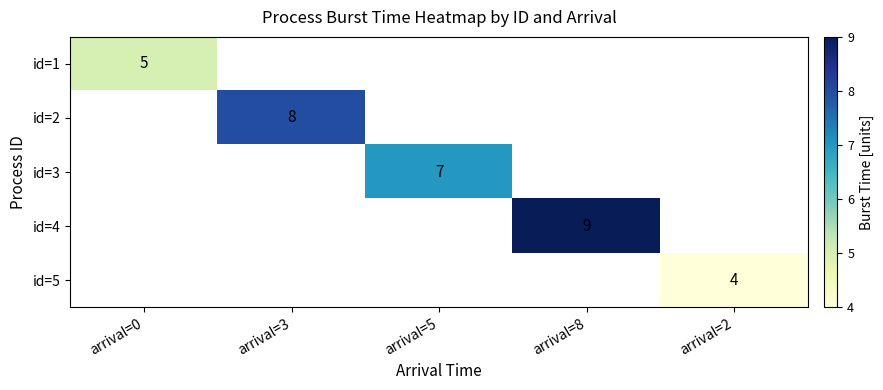

True or false: id=5 has a value of 1 at arrival=2.

False